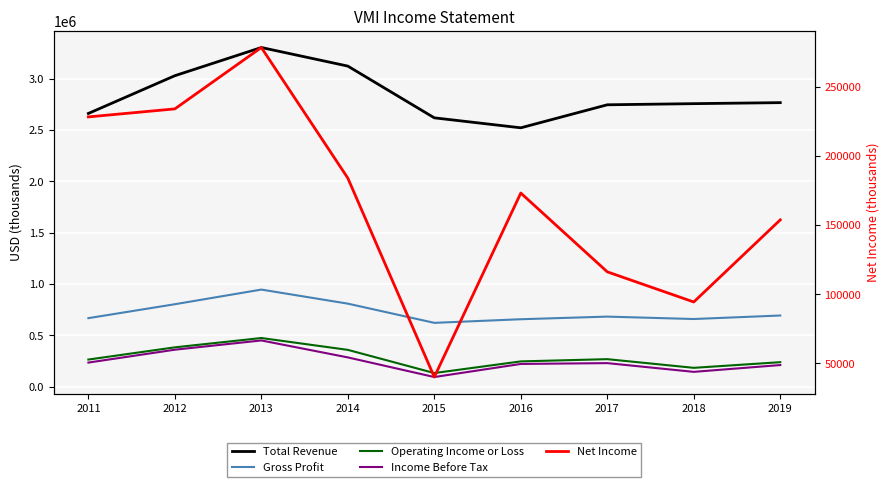

Where is Income Before Tax nearest to the value 271200?

2014